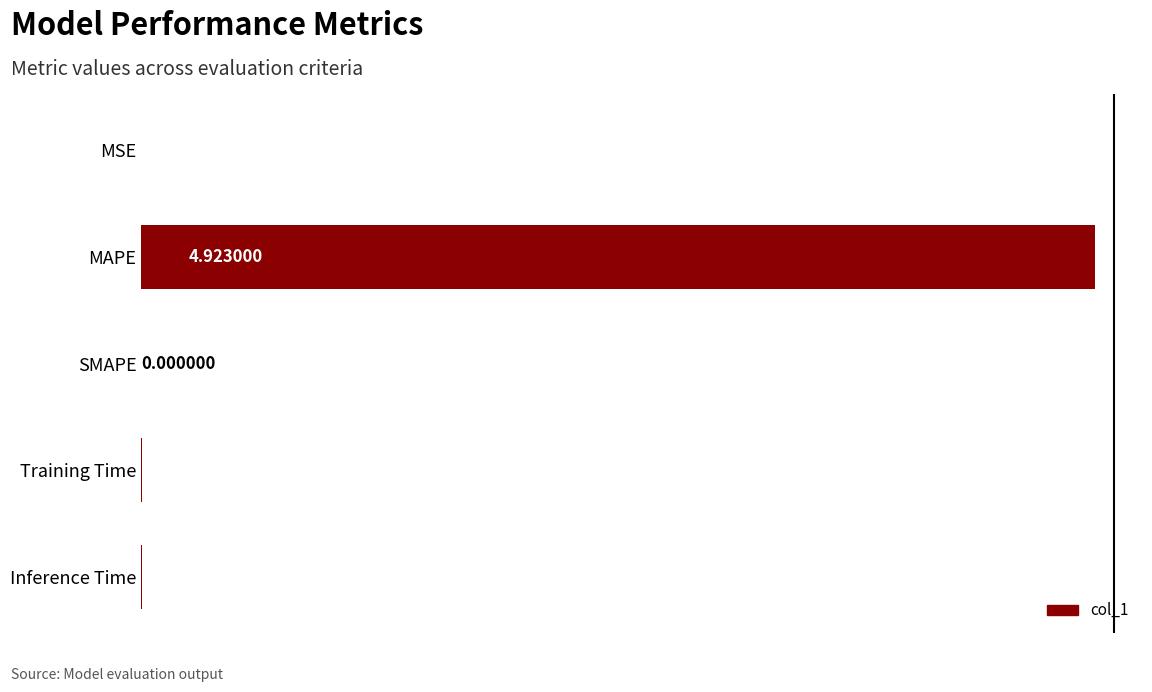

Between MSE and SMAPE, which is larger?

MSE